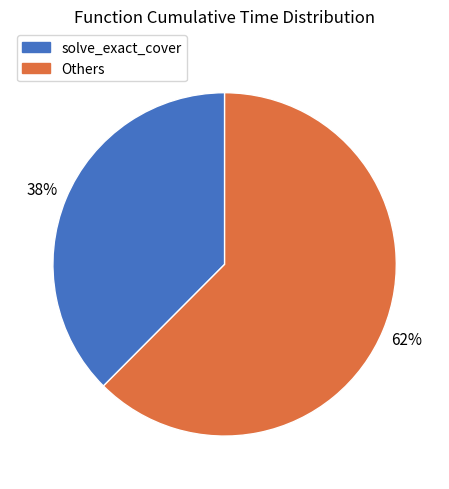

How many slices are in this pie chart?

2